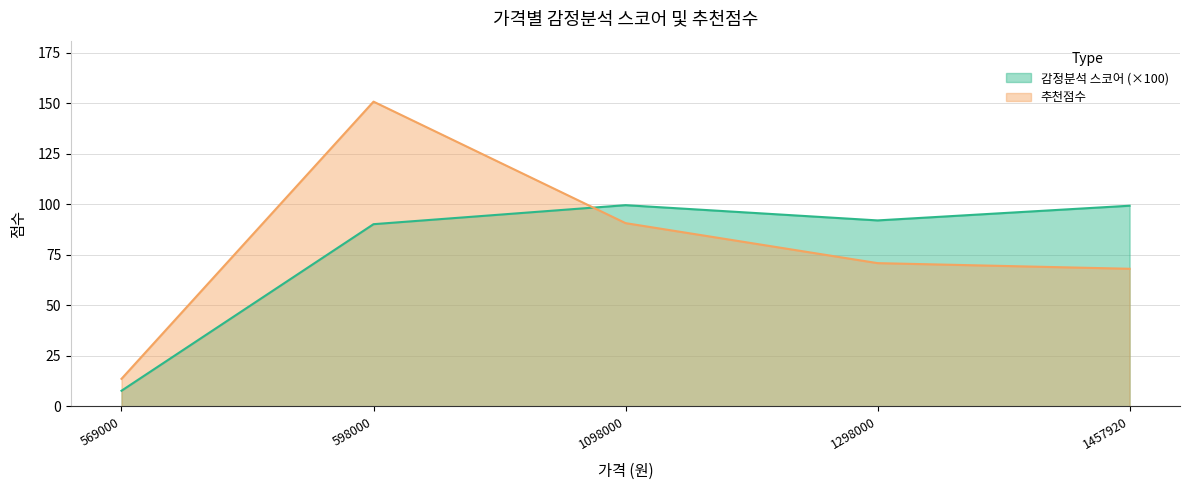

The 추천점수 series shows 150.9 at 598000. True or false?

True